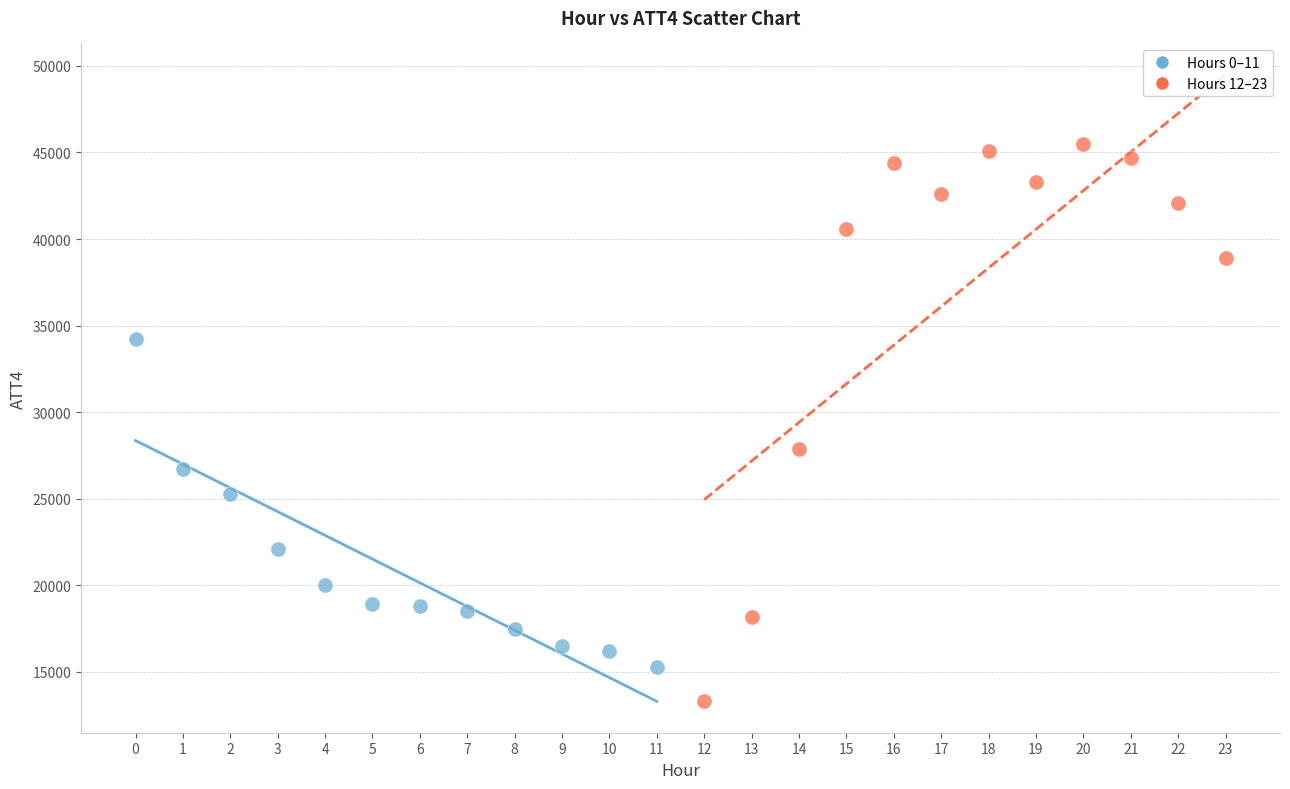

What are all the series names shown in the legend?

Hours 0–11, Hours 12–23